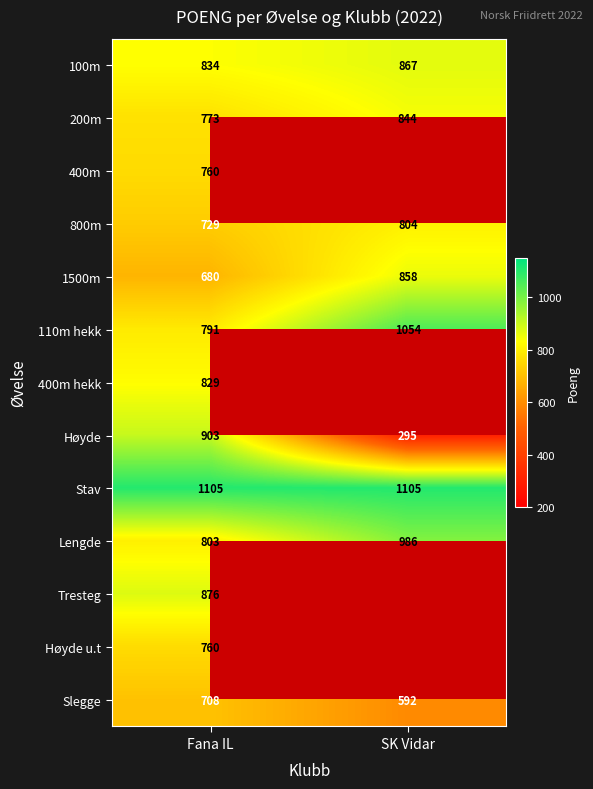

At which category does the chart reach its peak across all series?

Fana IL